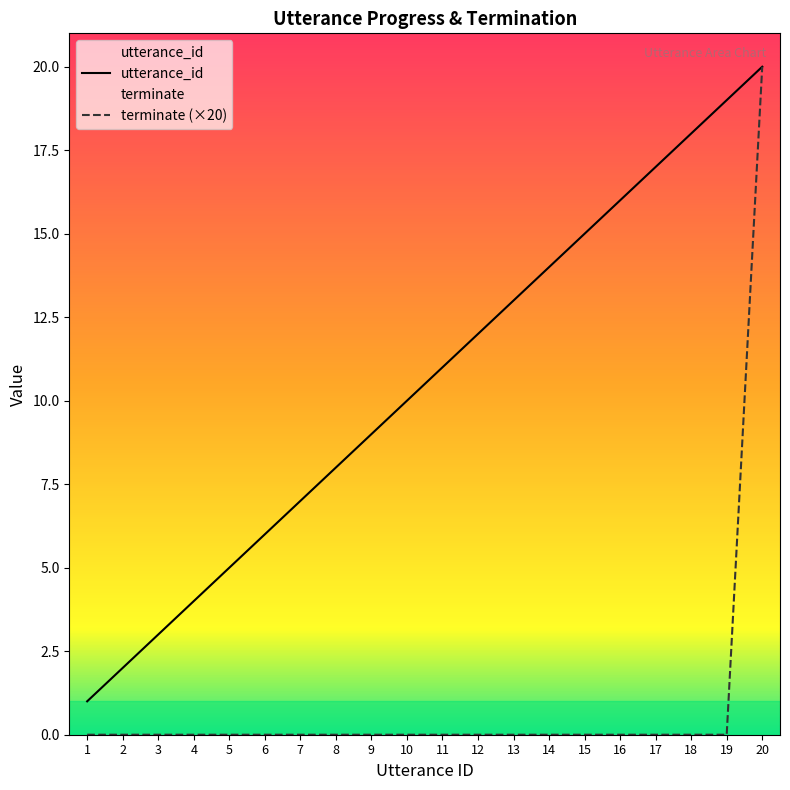

At 9, list the series in order from largest to smallest.

utterance_id, terminate